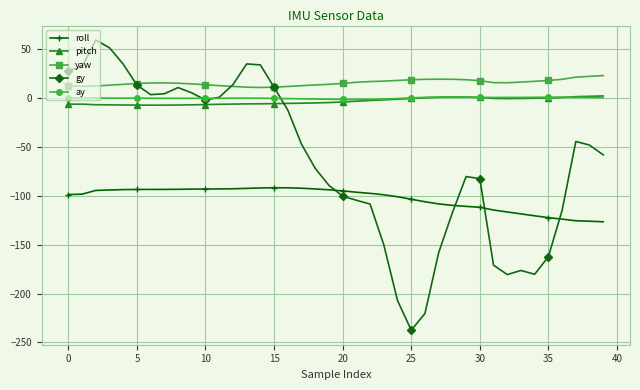

What is the difference between the maximum and minimum values in the ay series?

2.6